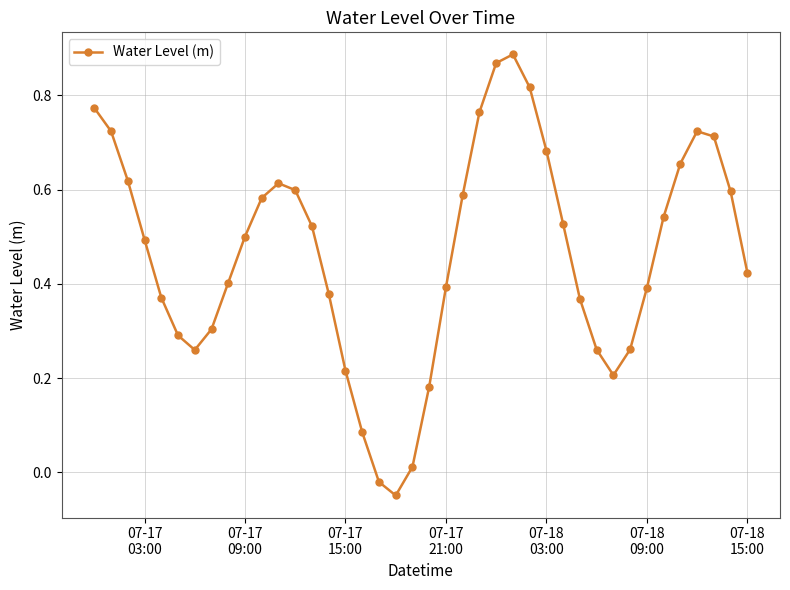

What is the sum of all values?

18.5